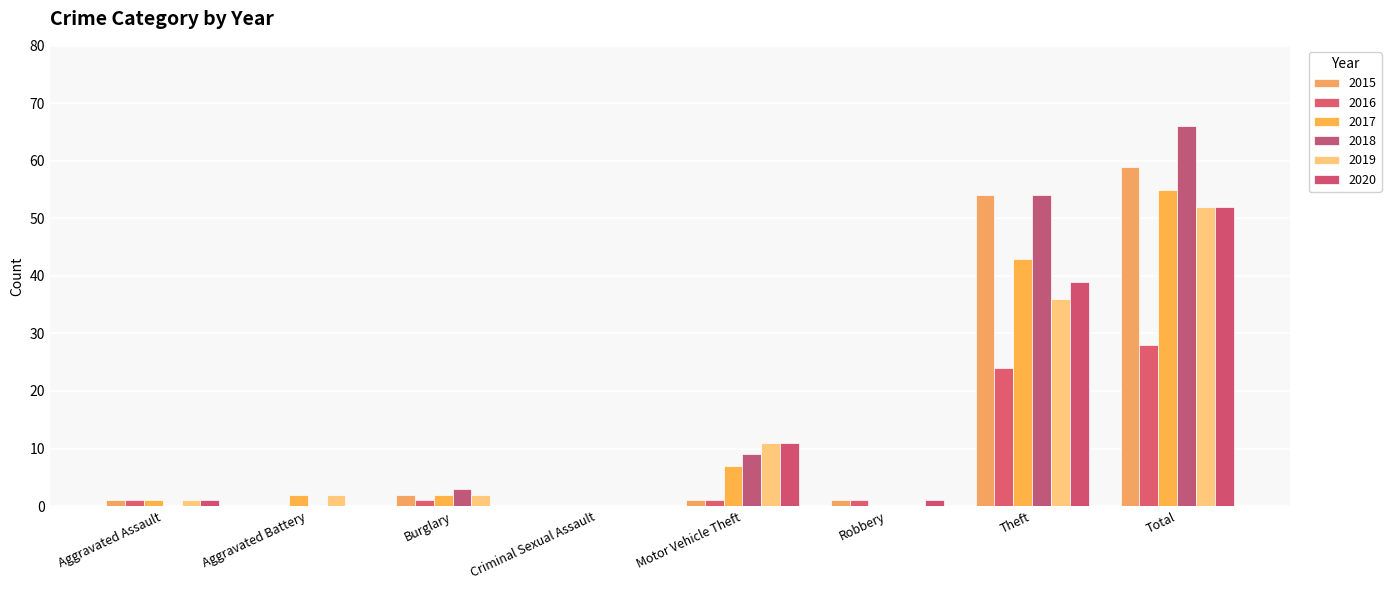

How many categories are shown in the chart?

8